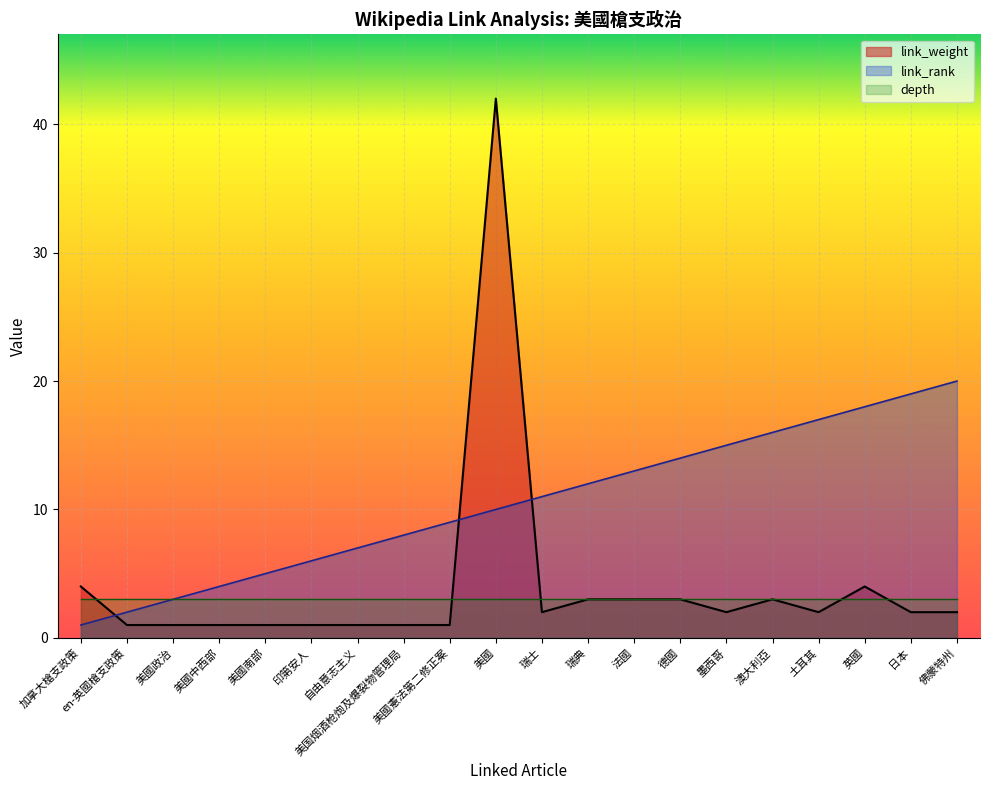

What are all the series names shown in the legend?

link_weight, link_rank, depth